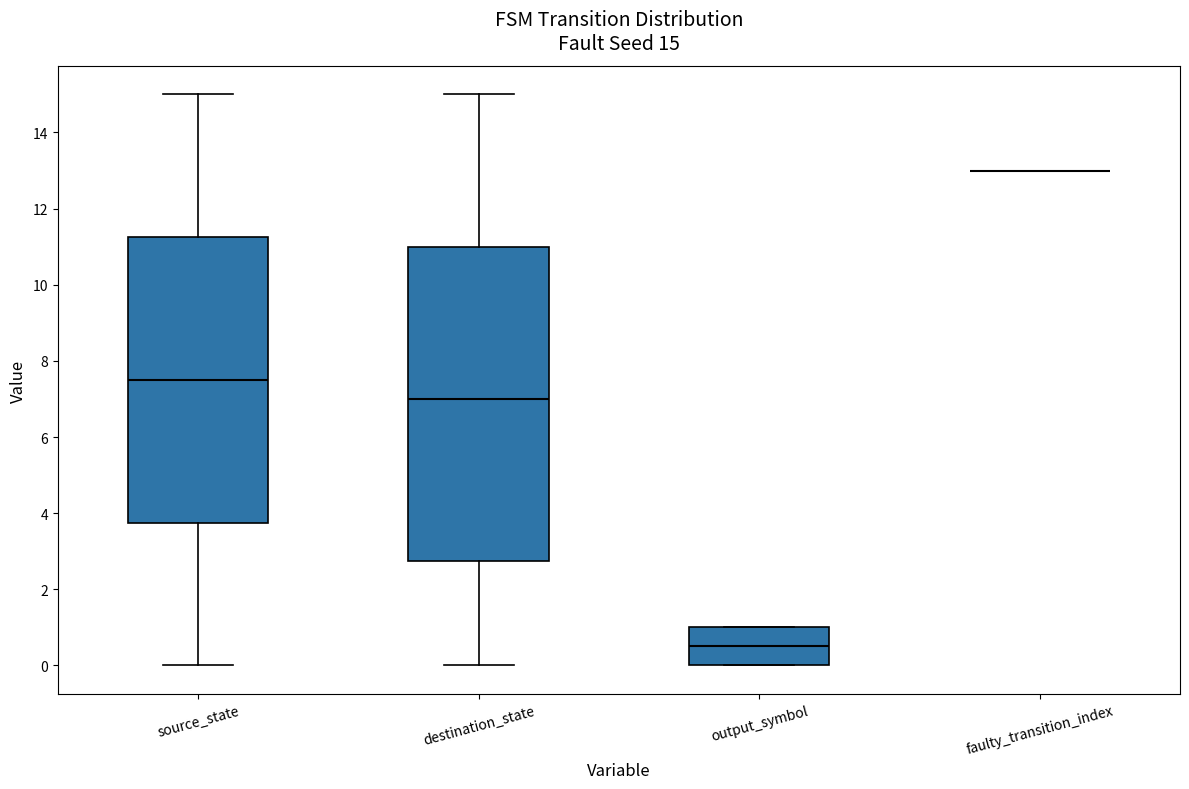

Comparing the boxes themselves (not the whiskers), which one is the tallest?

destination_state